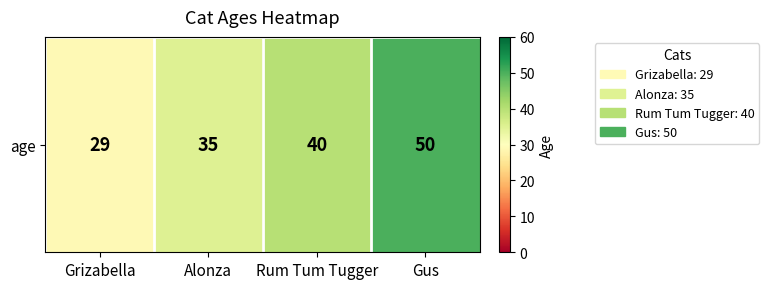

What is the approximate value at Rum Tum Tugger?

40